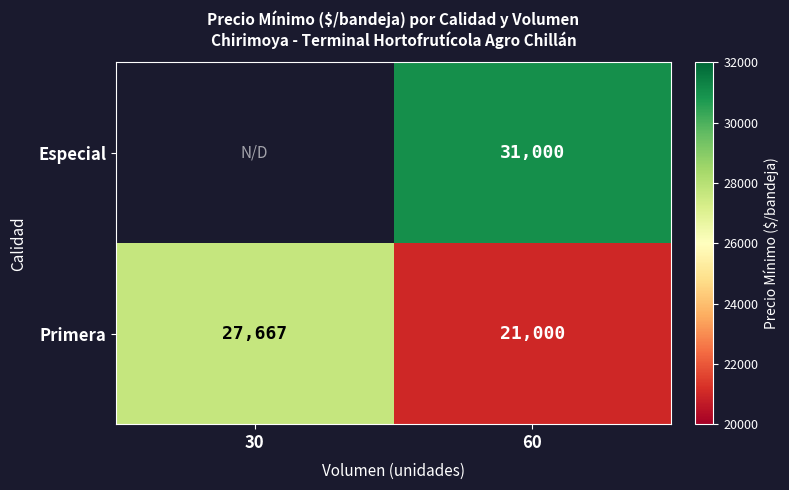

At 60, list the series in order from largest to smallest.

Especial, Primera